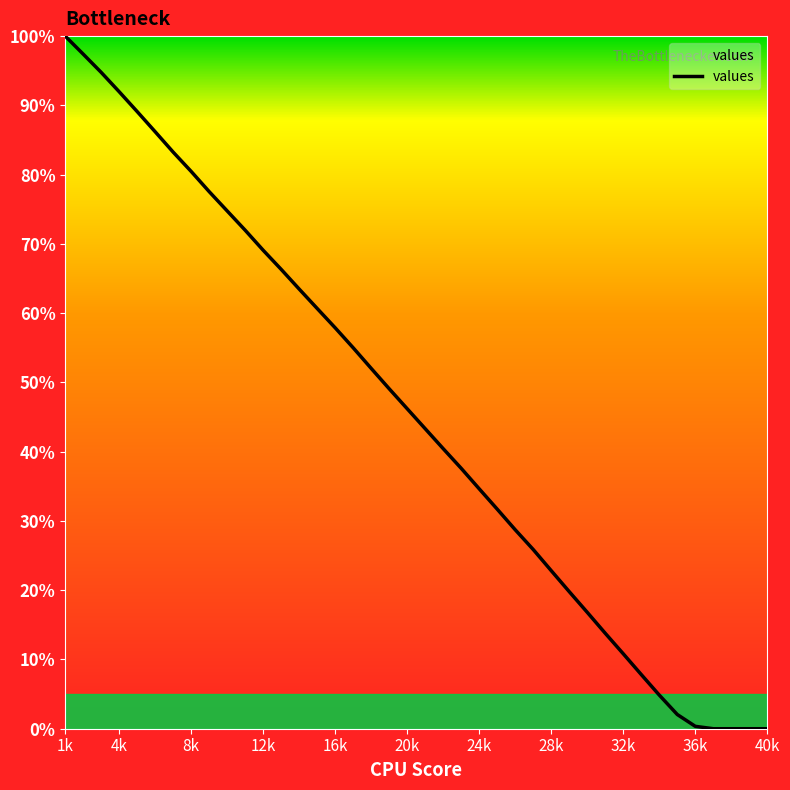

What is the greatest value displayed?

100.0